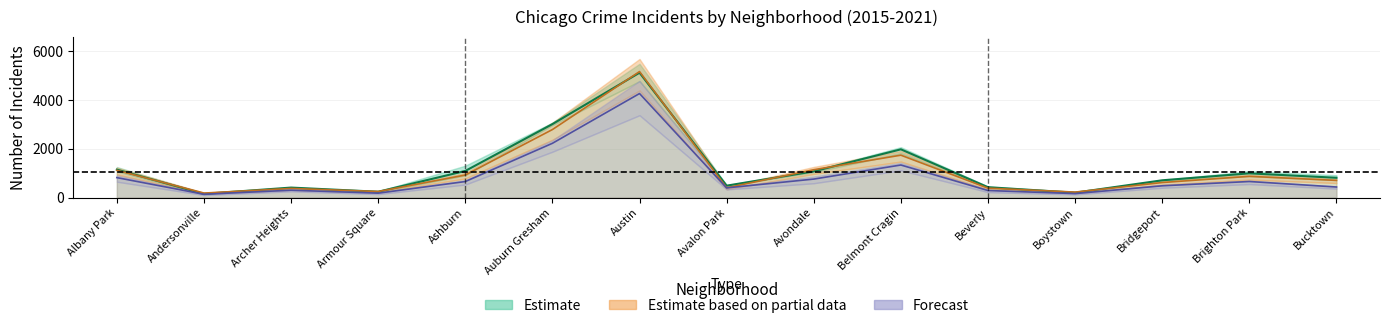

How many interior local valleys does the 2018 series have?

4